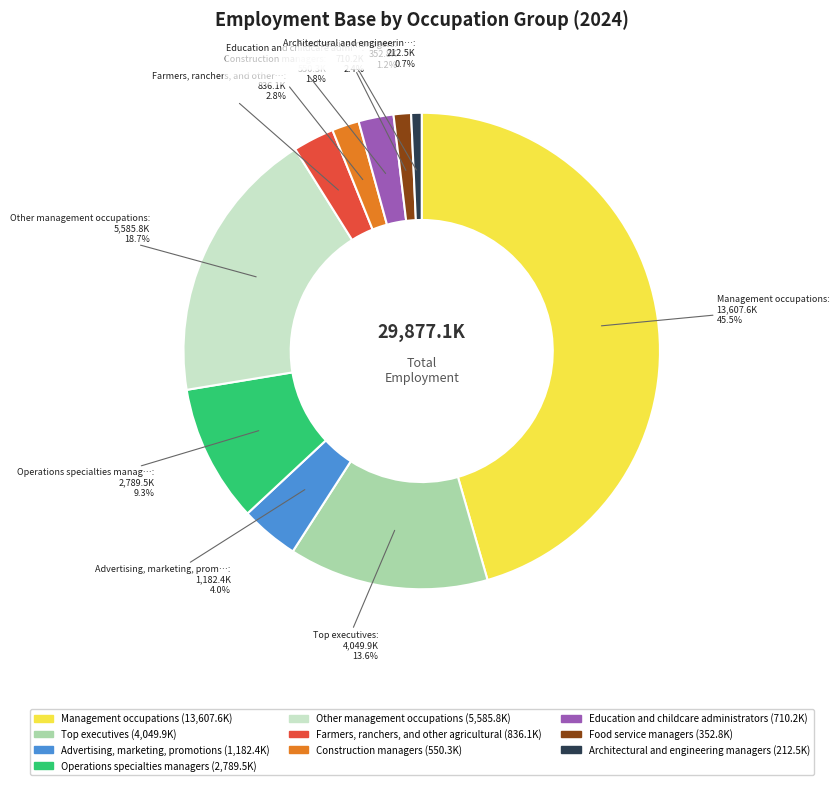

Which has a higher value, Education and childcare administrators or Advertising, marketing, promotions?

Advertising, marketing, promotions